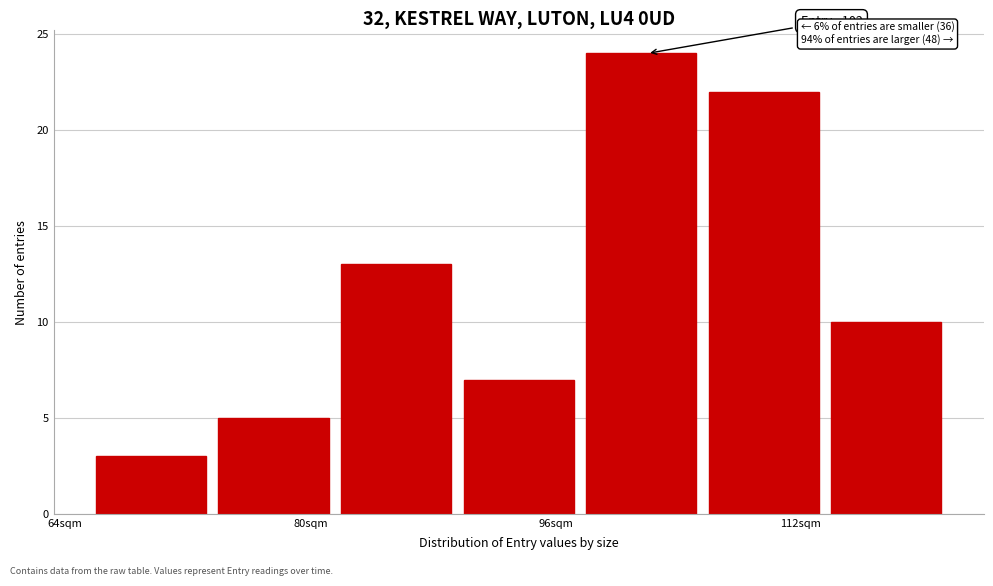

Which range on the x-axis has the tallest bar?

98 to 106